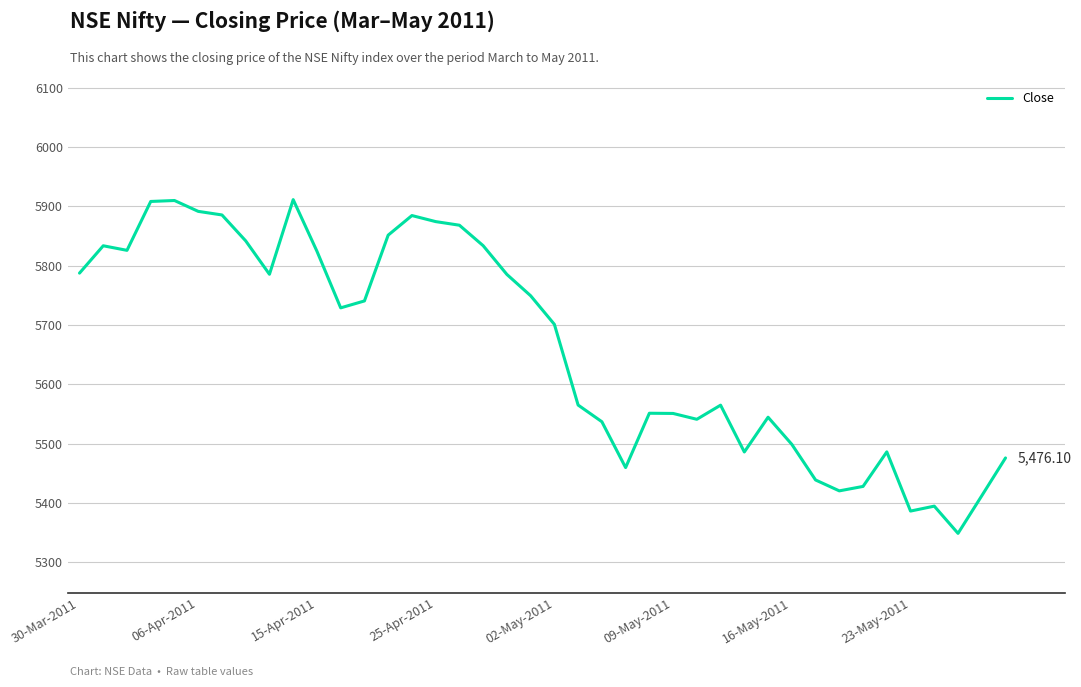

Does the chart have visible grid lines?

Yes